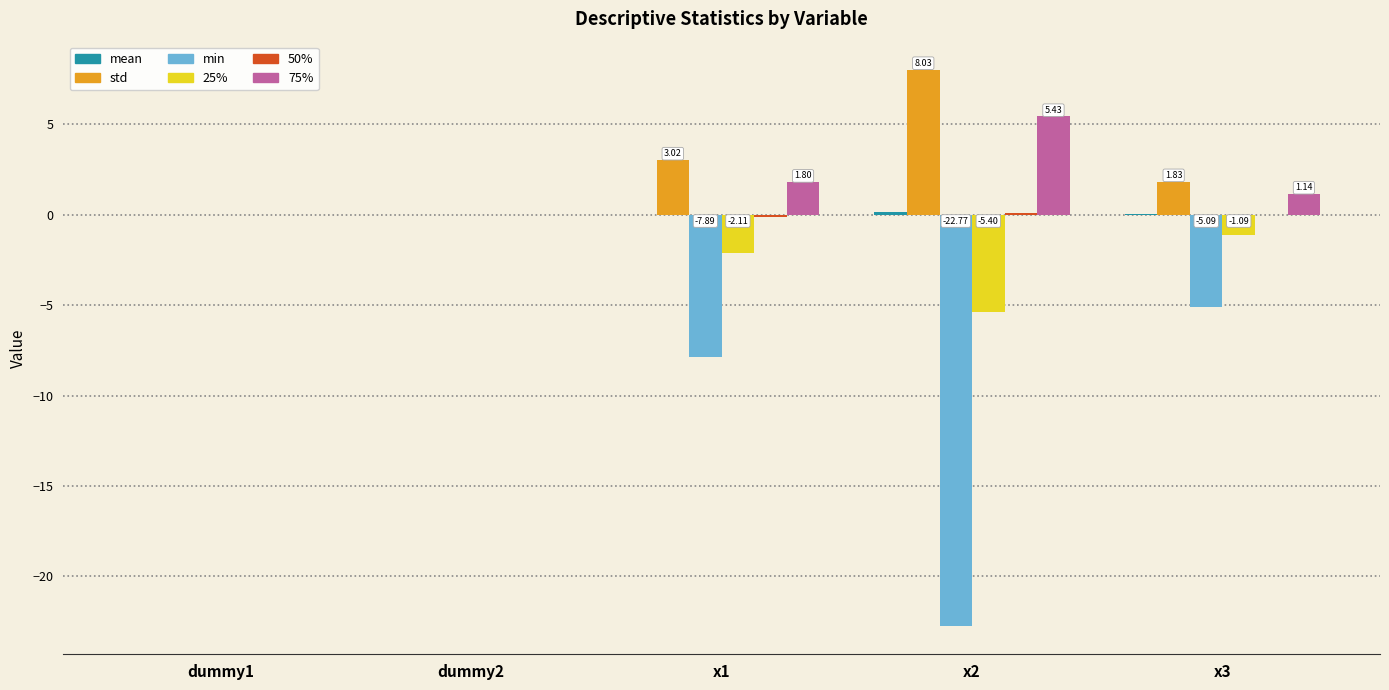

The value of mean at x2 is 0.1. True or false?

False